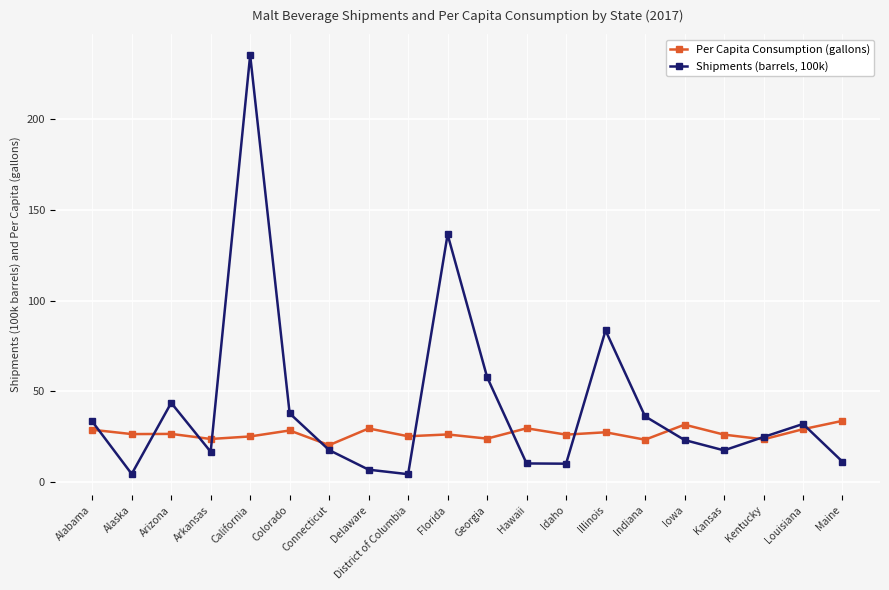

What is the label of the 3rd point from the right?

Kentucky